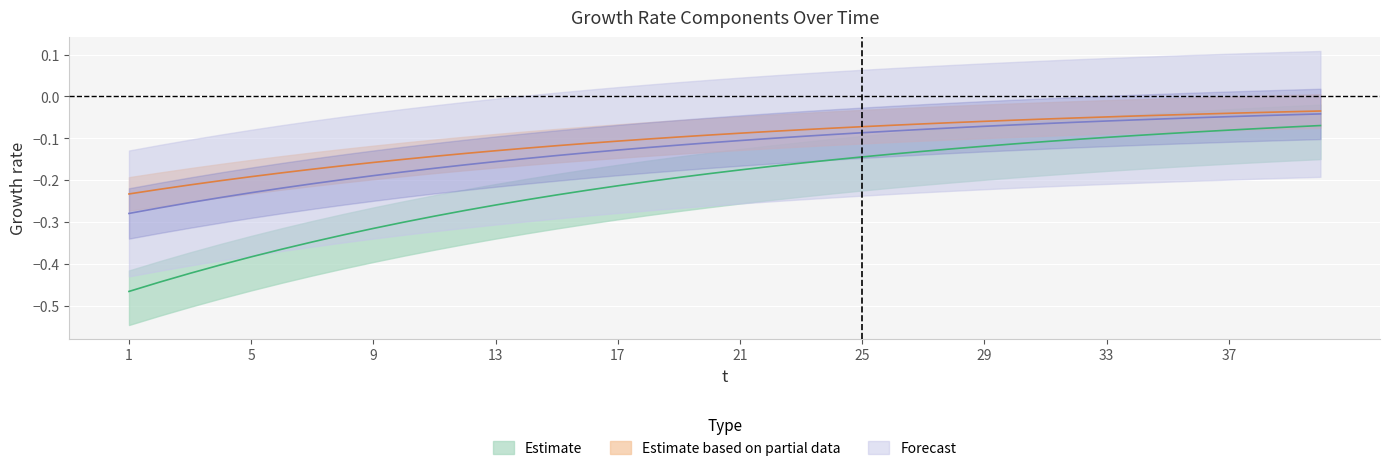

Reading right to left, list all the values displayed in this chart.

sum: -0.1	-0.1	-0.1	-0.1	-0.1	-0.1	-0.1	-0.1	-0.1	-0.1	-0.1	-0.1	-0.1	-0.1	-0.1	-0.1	-0.2	-0.2	-0.2	-0.2	-0.2	-0.2	-0.2	-0.2	-0.2	-0.2	-0.2	-0.3	-0.3	-0.3	-0.3	-0.3	-0.3	-0.3	-0.4	-0.4	-0.4	-0.4	-0.4	-0.5
t2: -0.0	-0.0	-0.0	-0.0	-0.0	-0.0	-0.0	-0.0	-0.1	-0.1	-0.1	-0.1	-0.1	-0.1	-0.1	-0.1	-0.1	-0.1	-0.1	-0.1	-0.1	-0.1	-0.1	-0.1	-0.1	-0.1	-0.1	-0.1	-0.1	-0.1	-0.1	-0.2	-0.2	-0.2	-0.2	-0.2	-0.2	-0.2	-0.2	-0.2
term: -0.0	-0.0	-0.0	-0.0	-0.1	-0.1	-0.1	-0.1	-0.1	-0.1	-0.1	-0.1	-0.1	-0.1	-0.1	-0.1	-0.1	-0.1	-0.1	-0.1	-0.1	-0.1	-0.1	-0.1	-0.1	-0.1	-0.1	-0.2	-0.2	-0.2	-0.2	-0.2	-0.2	-0.2	-0.2	-0.2	-0.2	-0.3	-0.3	-0.3